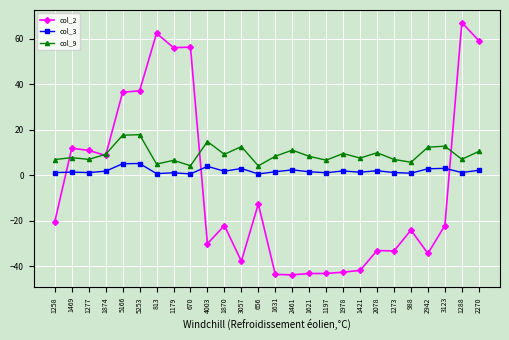

What position from the left is 2942?

23